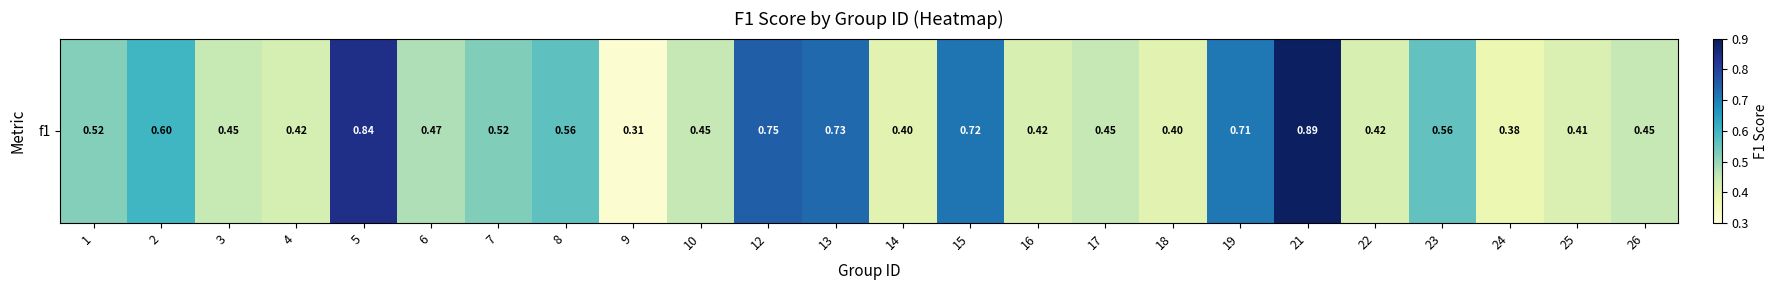

What is the change in value from 2 to 6?

-0.1